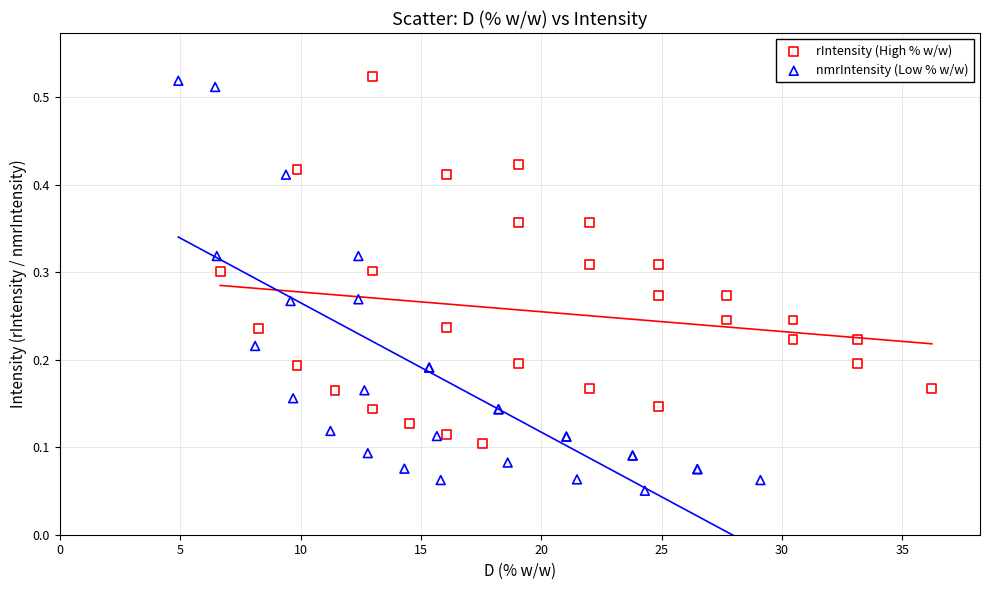

Which series reaches the minimum Y coordinate?

nmrIntensity (Low % w/w)